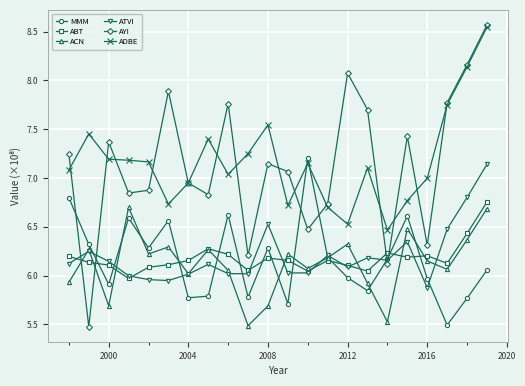

What is the greatest value displayed?

8.6